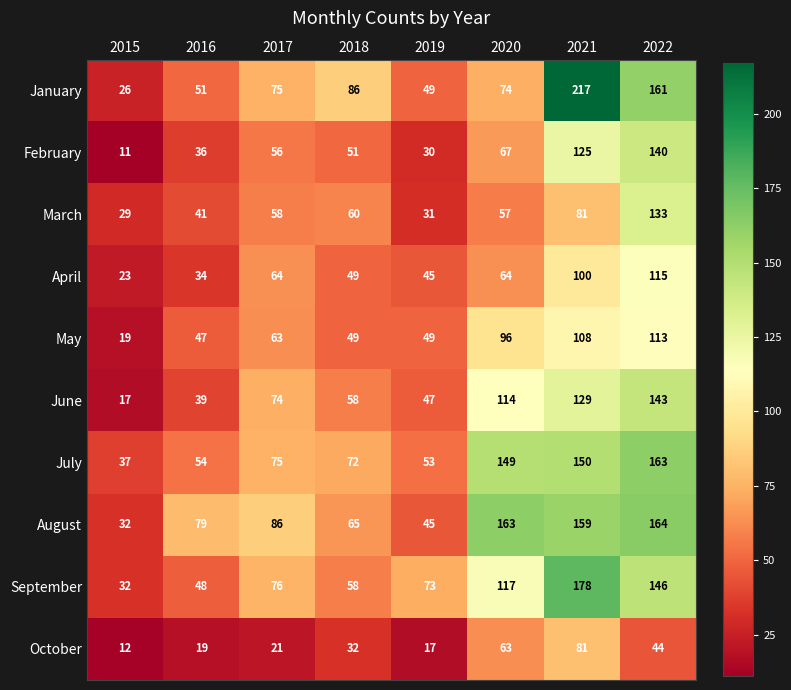

The value of June at 2020 is 151. True or false?

False